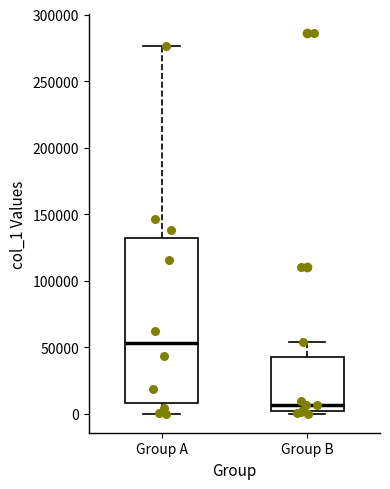

Which box is the tallest, from its lower edge to its upper edge?

Group A